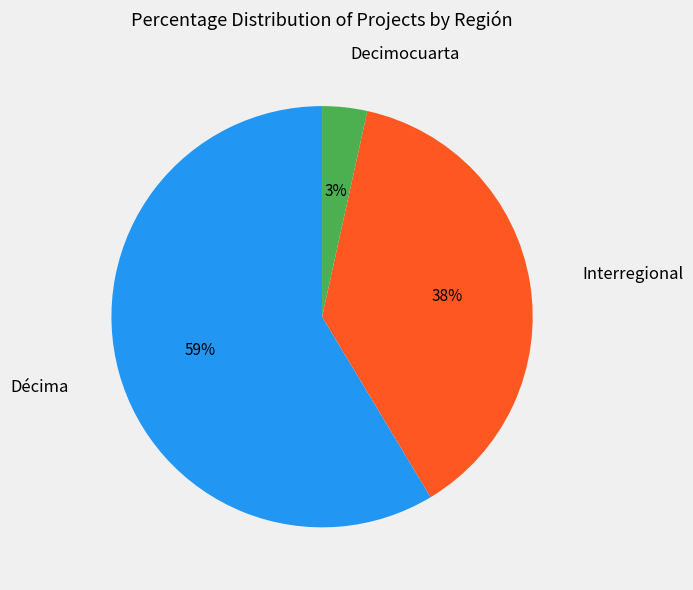

How many segments does this pie chart have?

3